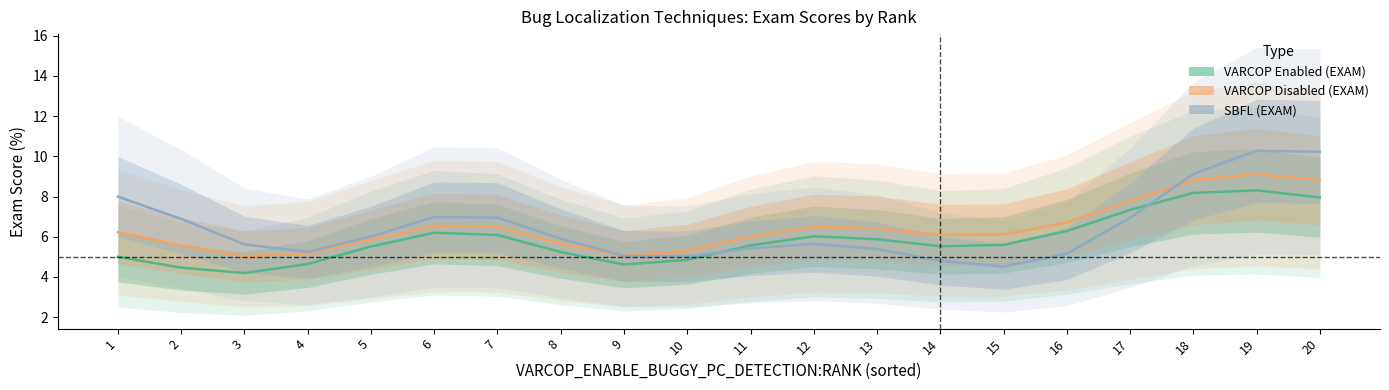

How many categories are shown in the chart?

20